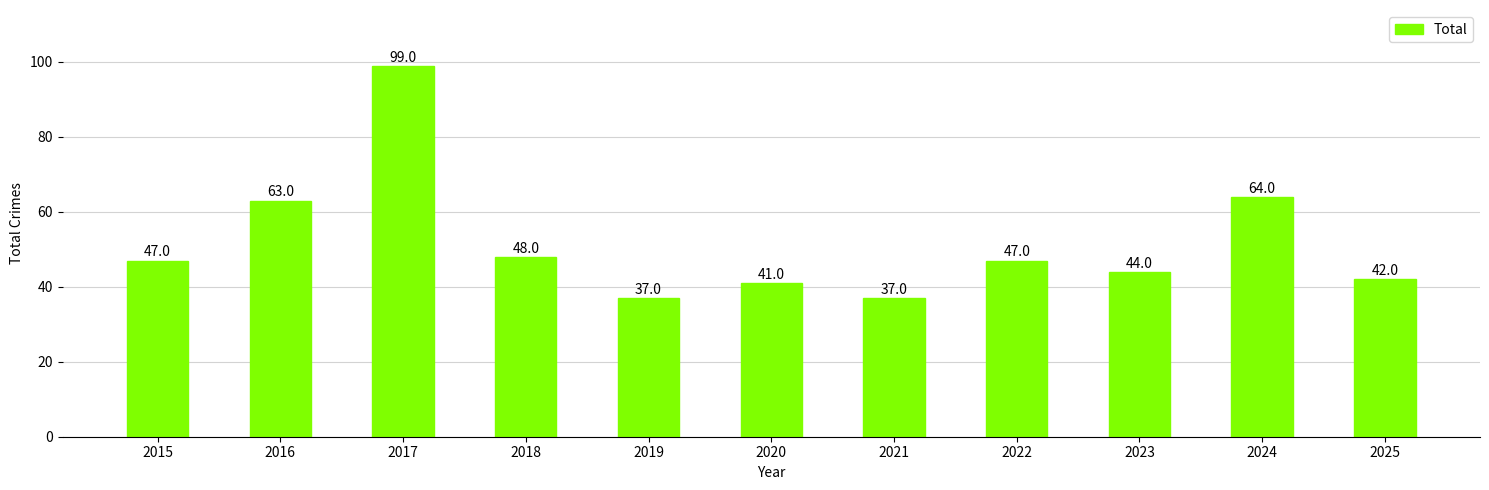

Reading left to right, transcribe all the data shown in this chart.

47	63	99	48	37	41	37	47	44	64	42